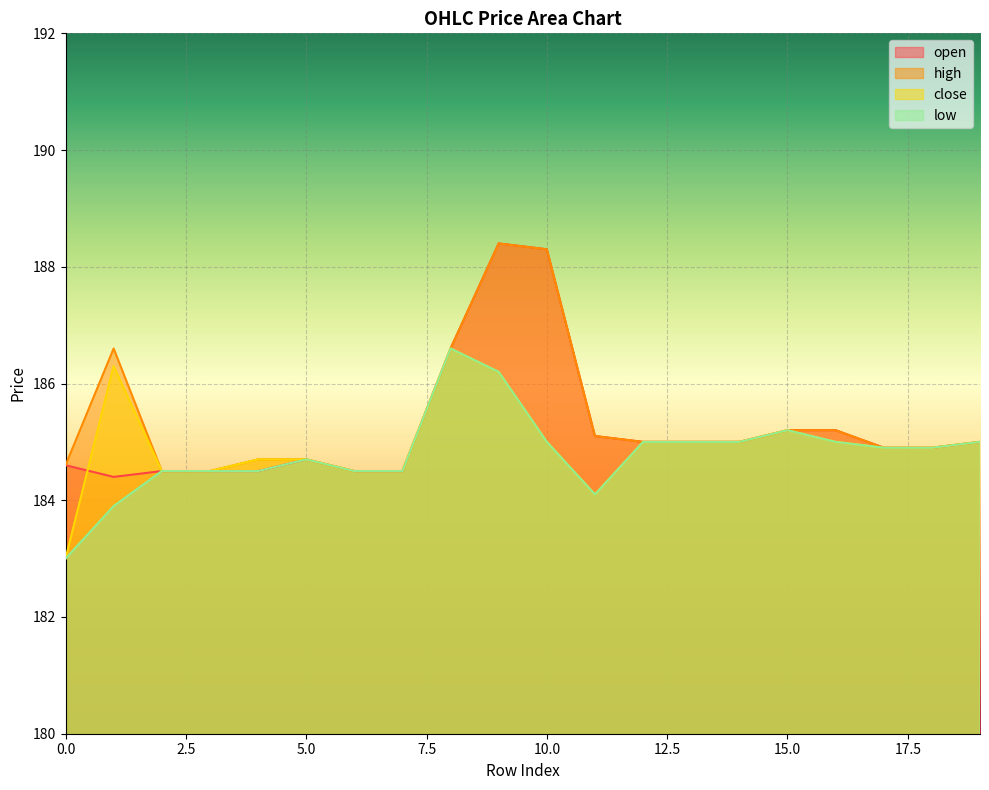

Which series has the largest total across all categories?

high